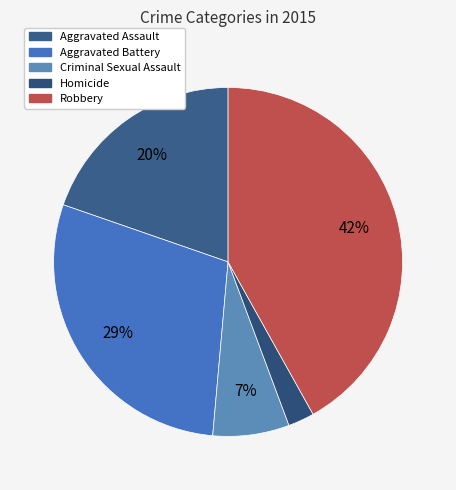

Combined, do Robbery and Aggravated Assault account for over 50%?

Yes